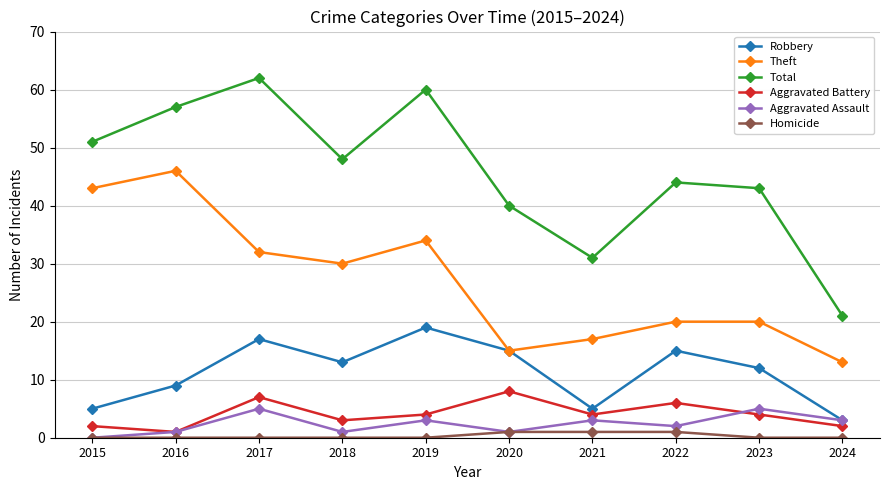

True or false: Homicide has a value of 0 at 2019.

True